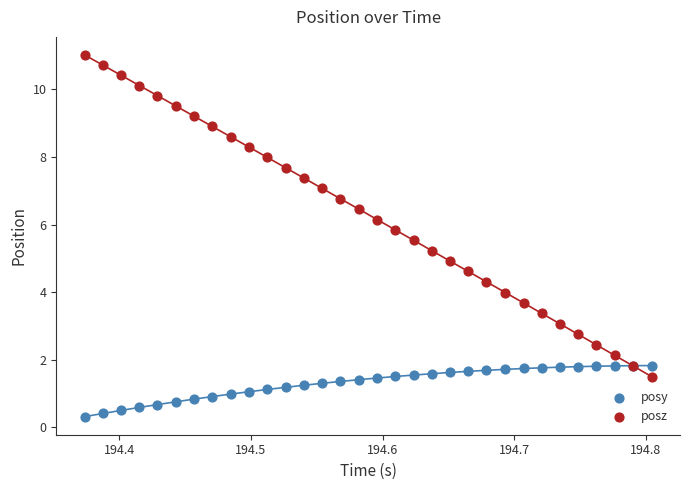

Which series has the widest spread of Y values?

posz